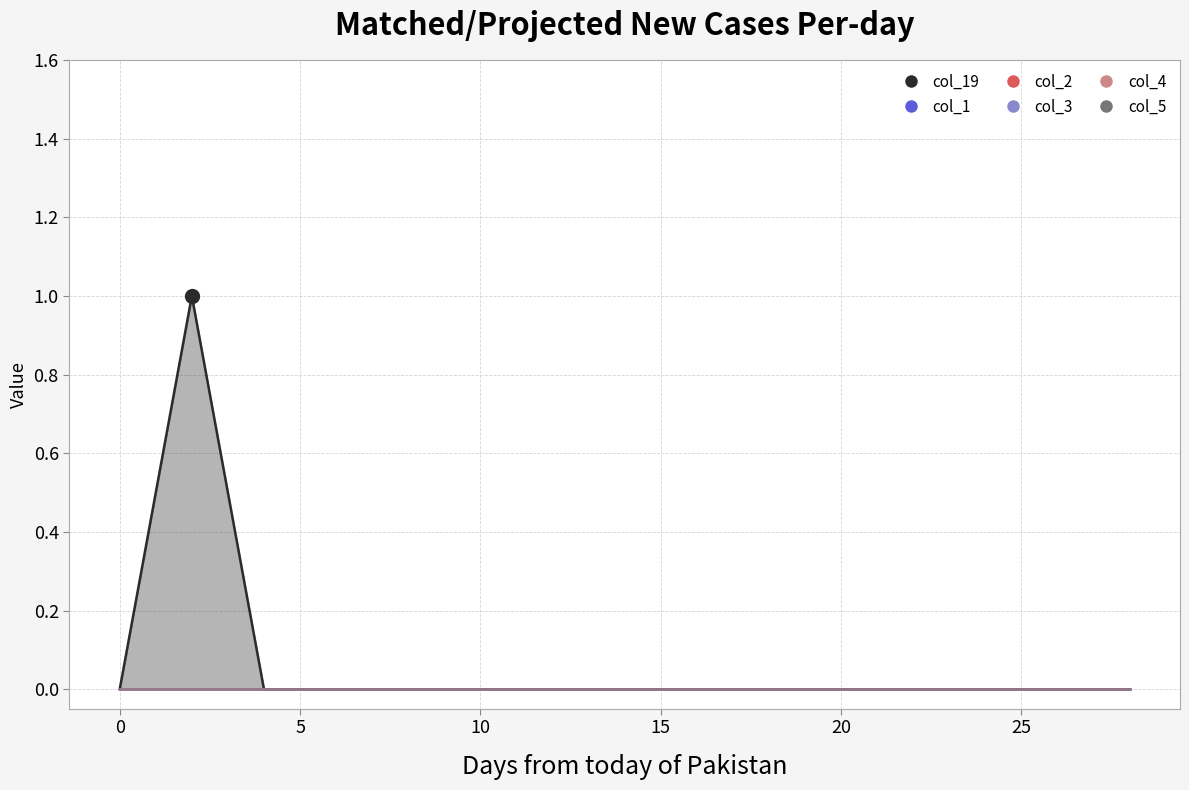

True or false: col_4 and col_5 cross at least once.

False